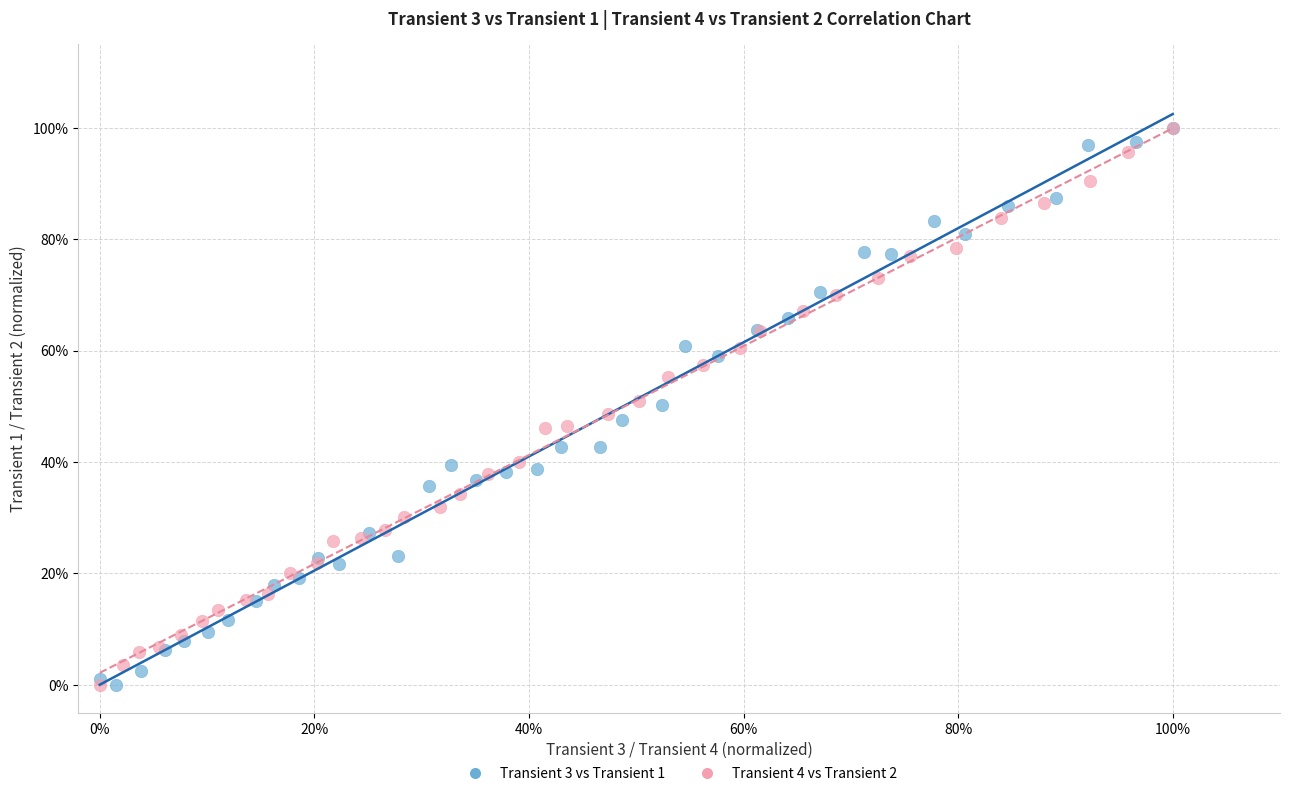

What are all the series names shown in the legend?

Transient 3 vs Transient 1, Transient 4 vs Transient 2